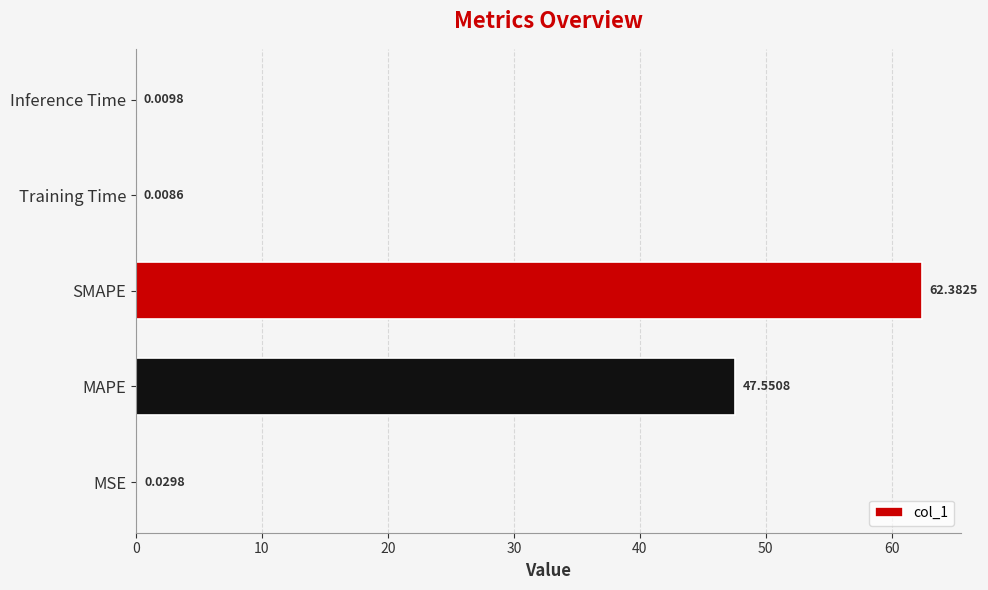

What is the sum of all values?

110.0